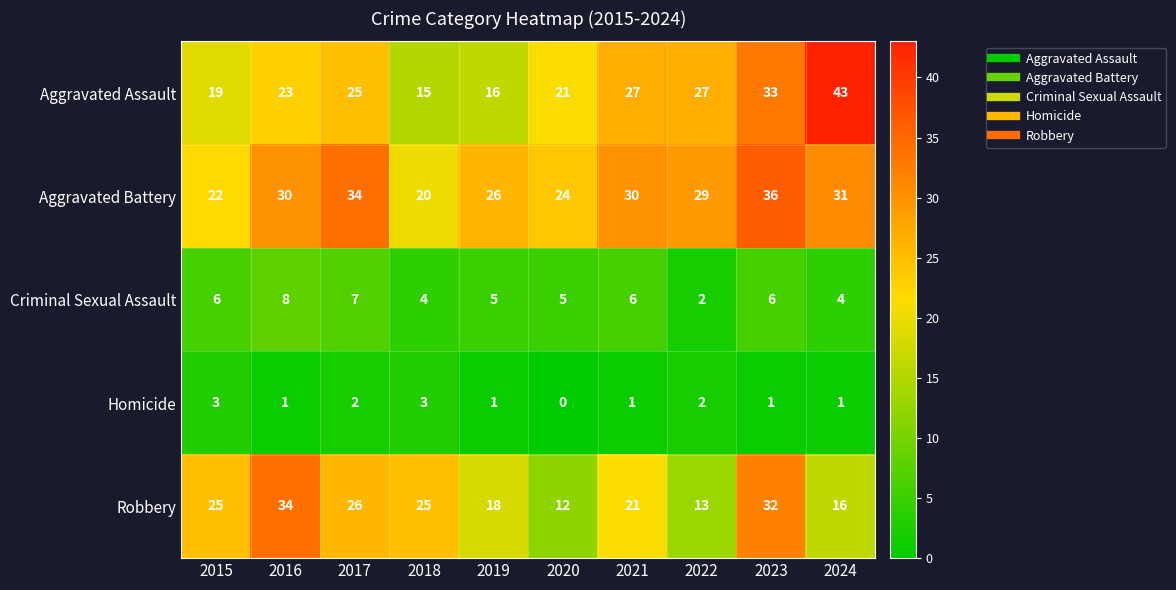

What is the difference between the highest and lowest values at 2019?

25